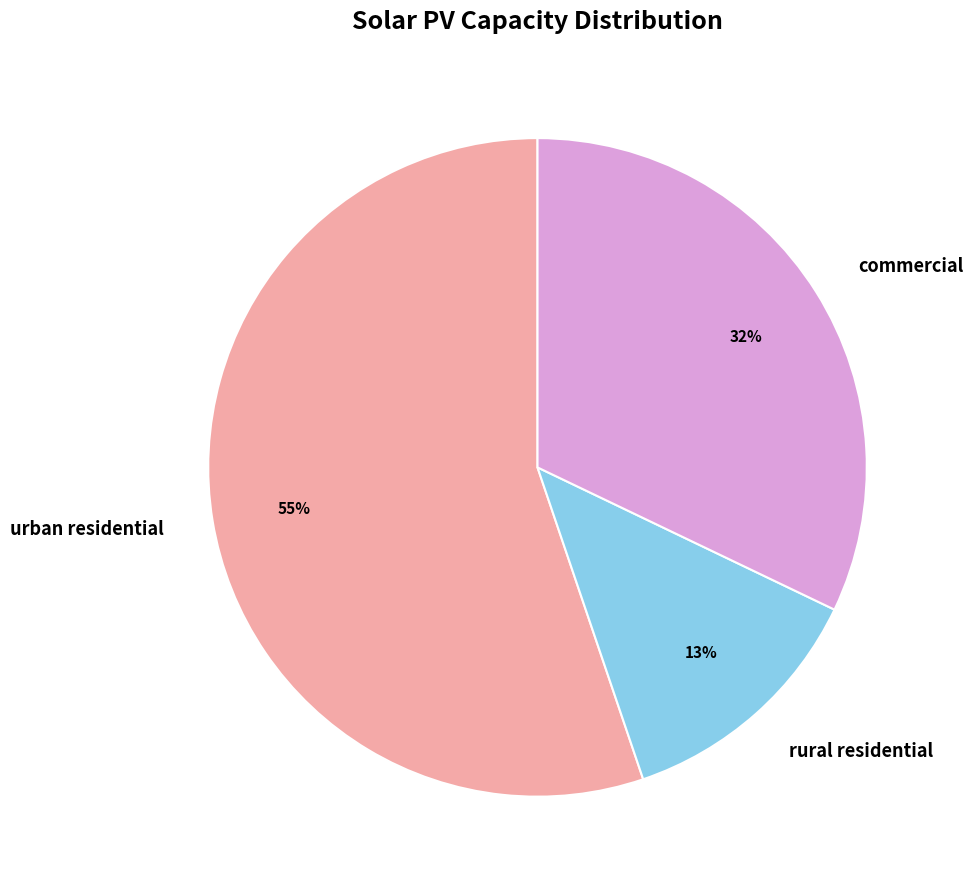

Does any single category account for the majority?

Yes